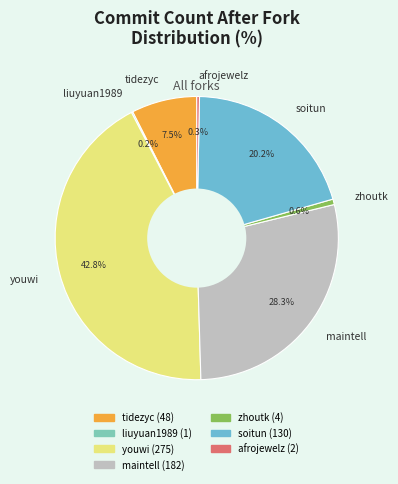

Does any single category account for the majority?

No